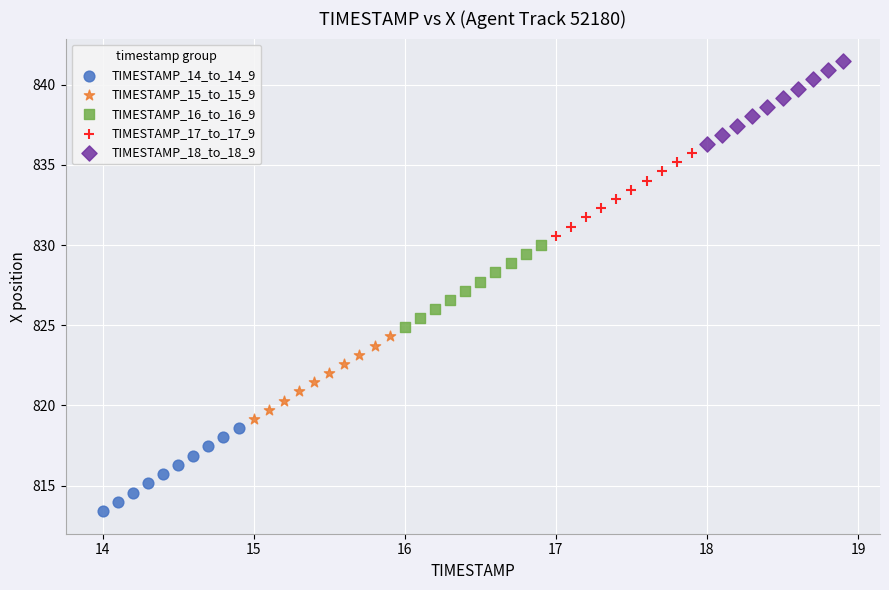

Which series has the largest Y range (max minus min)?

TIMESTAMP_14_to_14_9